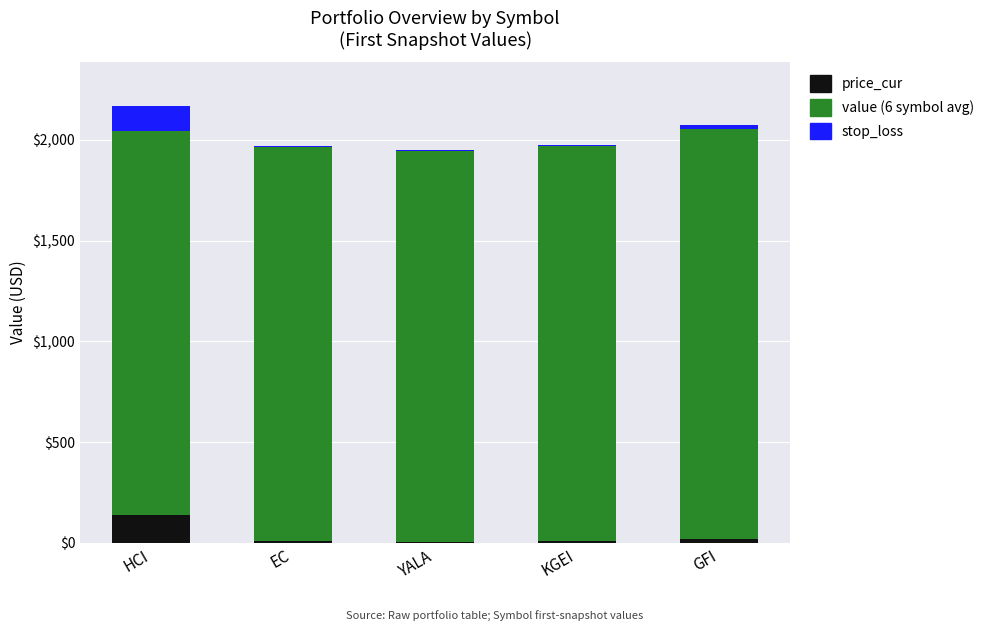

What is the total value across all series at HCI?

2168.3